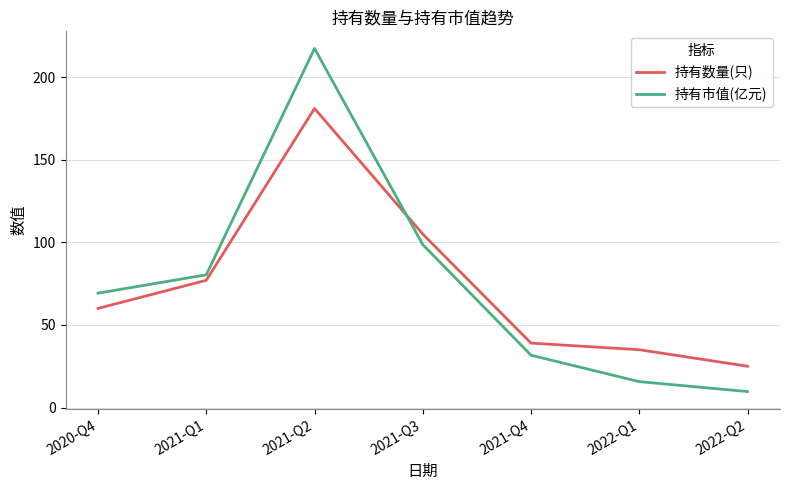

What is the difference between the 持有数量(只) values at 2021-Q3 and 2021-Q4?

66.0